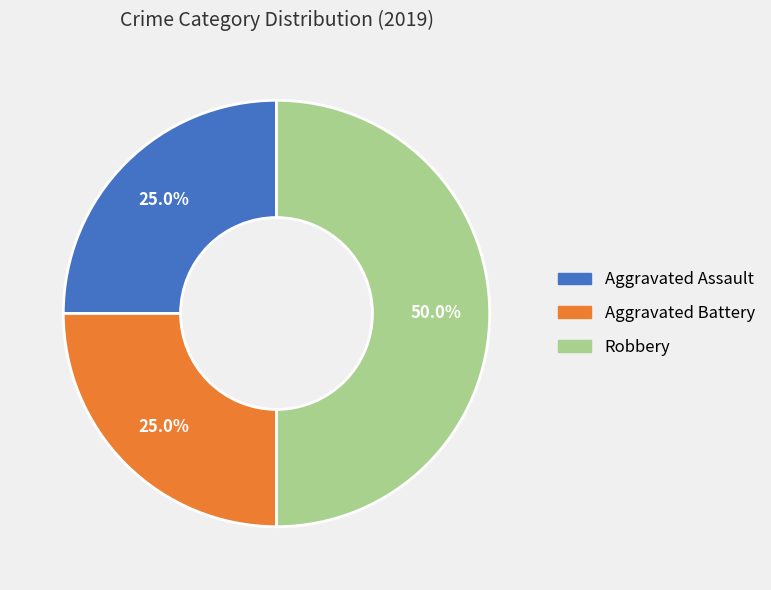

Which slice is the largest?

Robbery